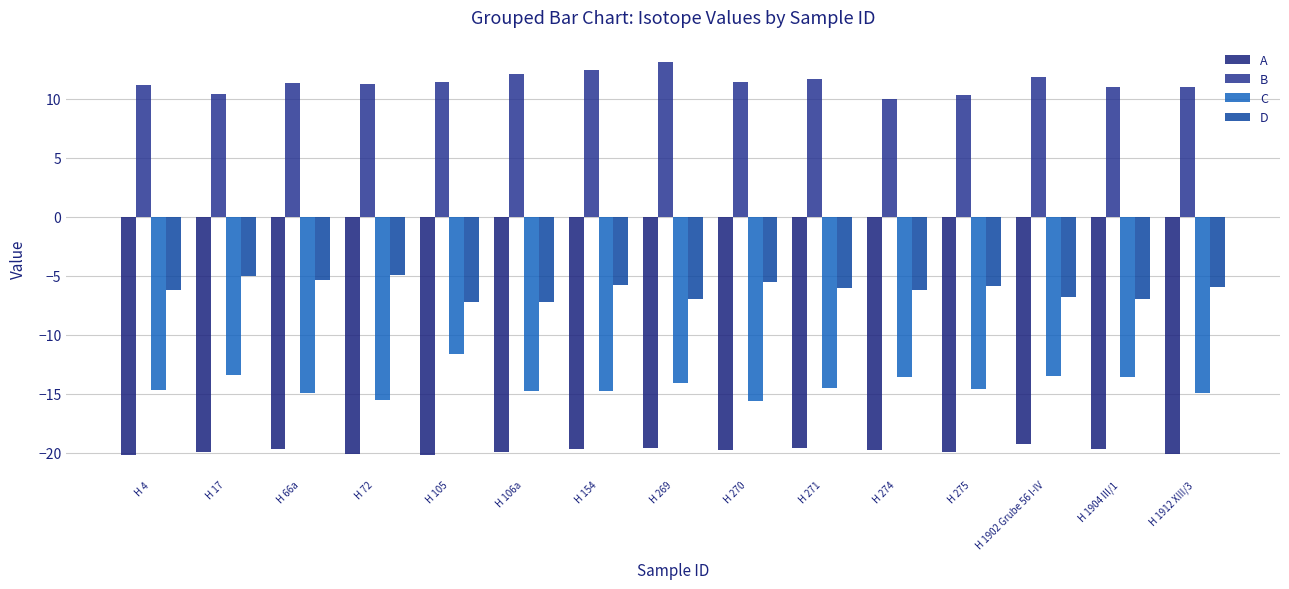

Count the number of categories in the chart.

15